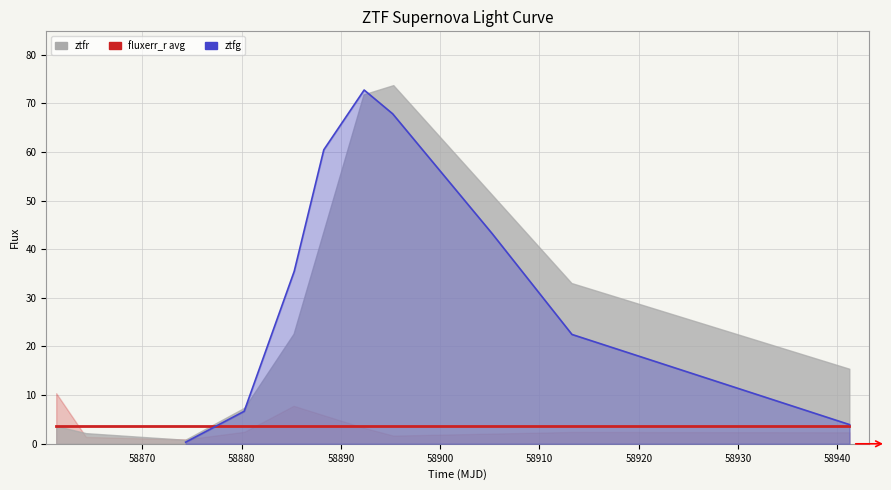

Which series has the widest spread of values?

ztfg flux line